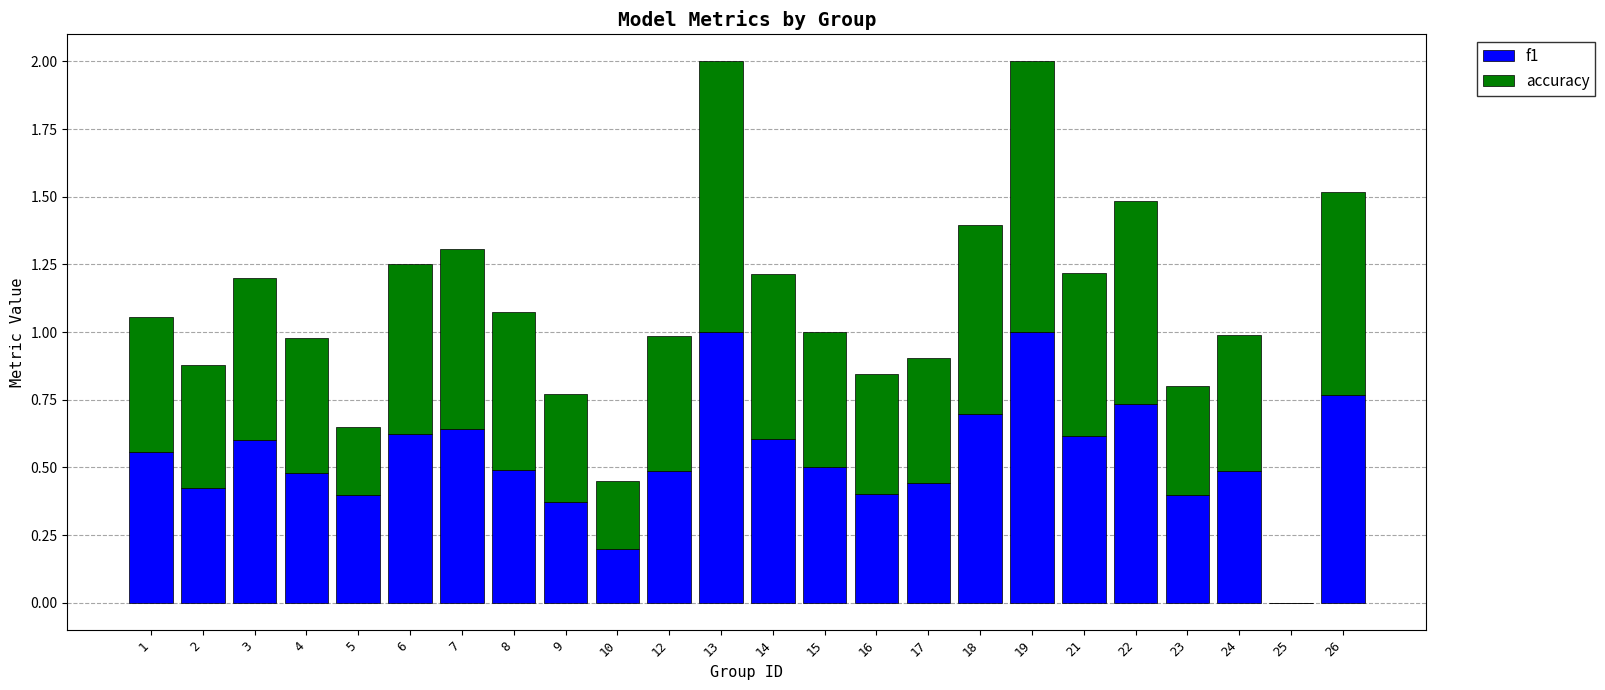

What are all the series names shown in the legend?

f1, accuracy